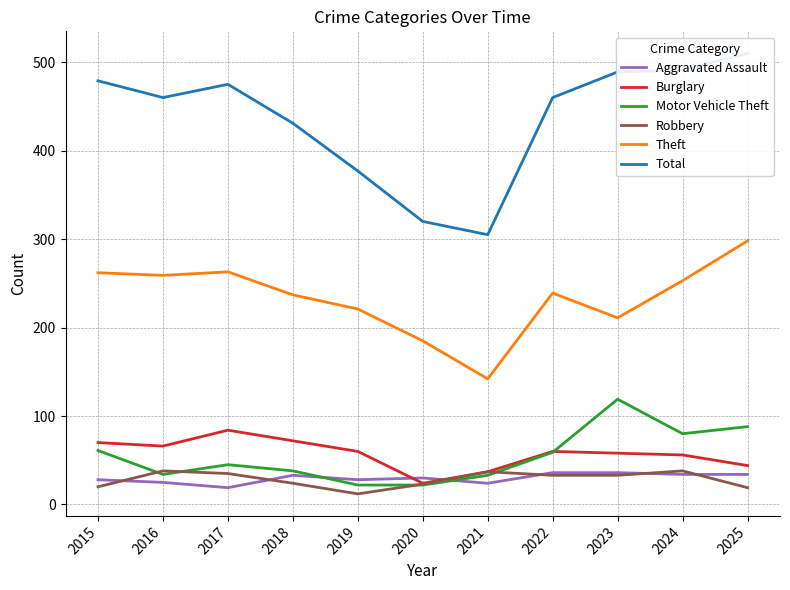

At which label is Motor Vehicle Theft closest to 70?

2015